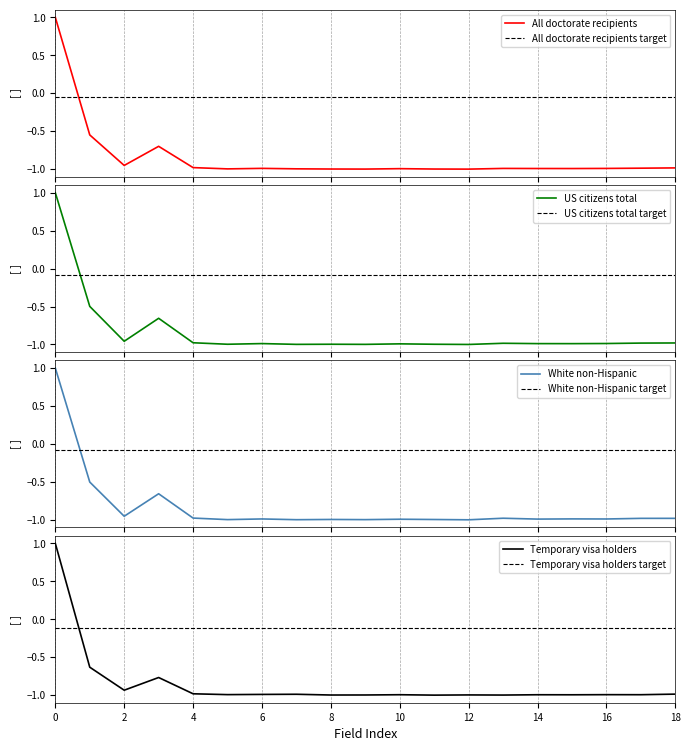

Does the chart display data point markers on the line(s)?

No